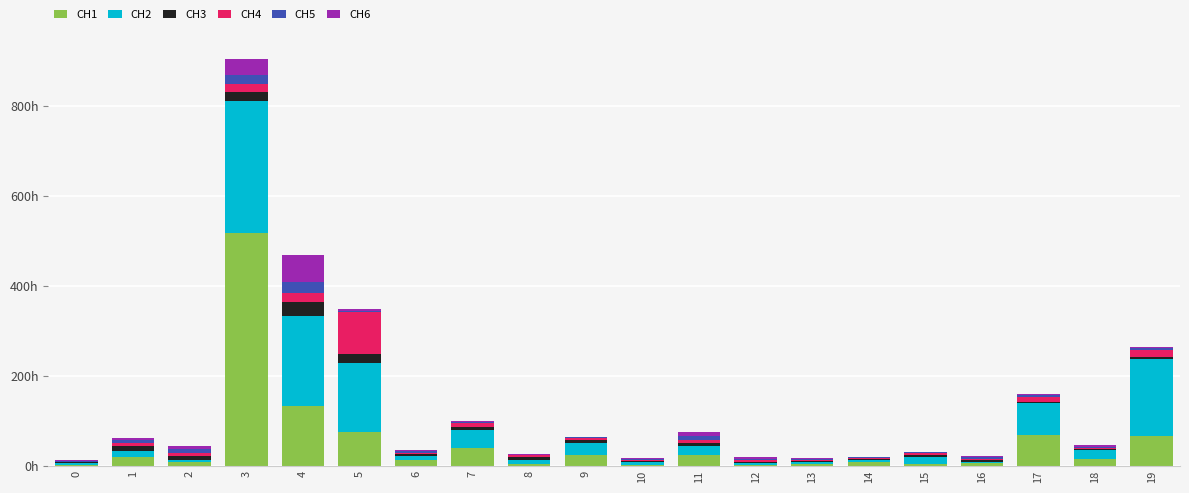

What are all the series names shown in the legend?

CH1, CH2, CH3, CH4, CH5, CH6